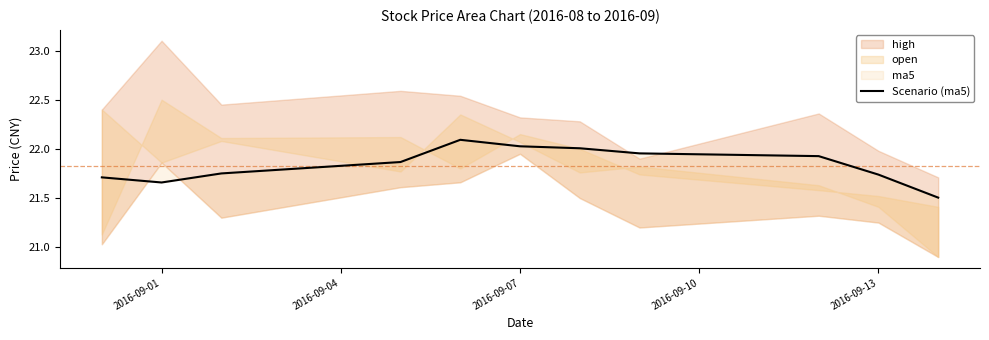

Is it true that the value at 7 is 34.0?

False